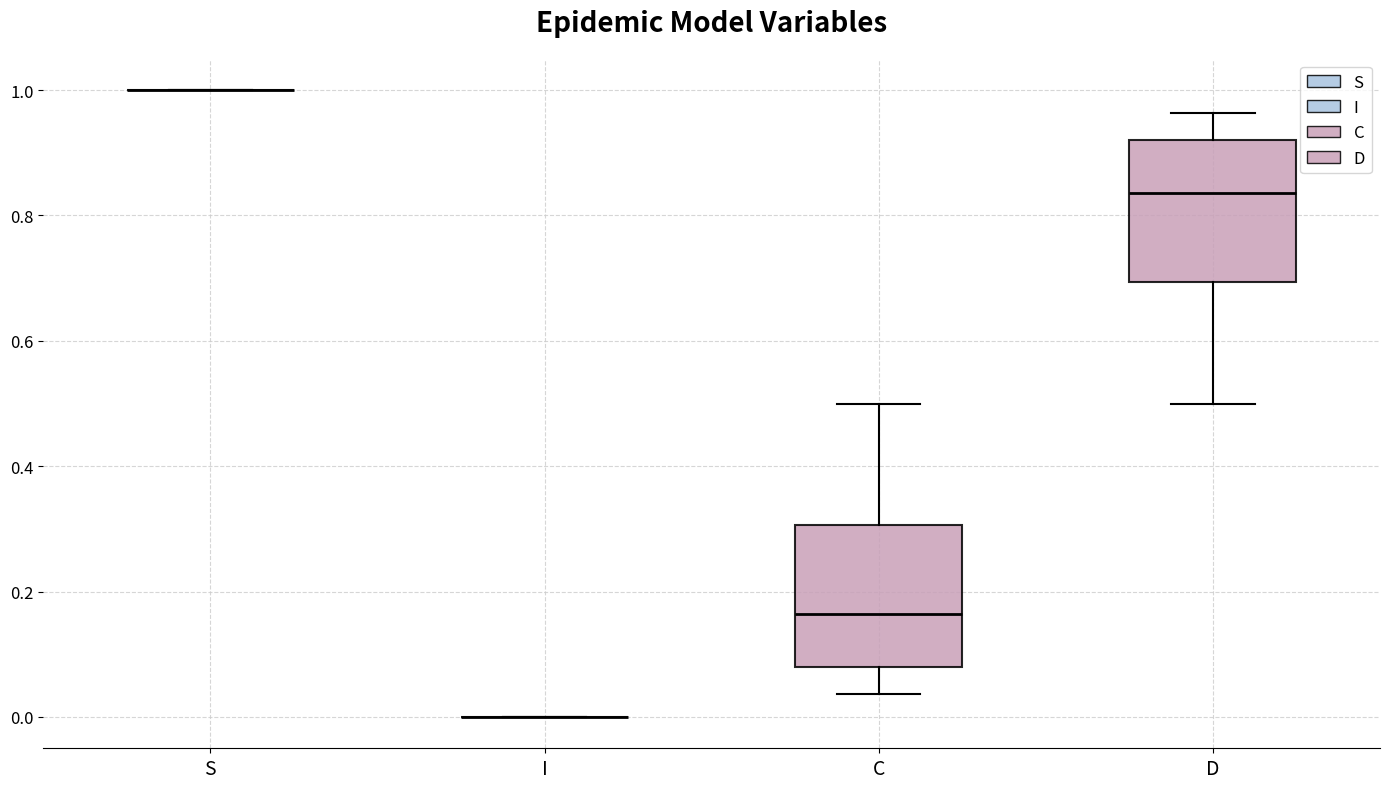

Reading left to right, transcribe this box plot: for each box, give where its median line is, the range the box spans, and where its two whiskers end, as read against the y-axis. The values are not printed on the chart, so give them approximately, as read against the axis.

S: box collapsed to a line at 1.00, whiskers 1.00 to 1.00
I: box collapsed to a line at 0.00, whiskers 0.00 to 0.00
C: median 0.16, box 0.08 to 0.30, whiskers 0.04 to 0.50
D: median 0.84, box 0.70 to 0.92, whiskers 0.50 to 0.96